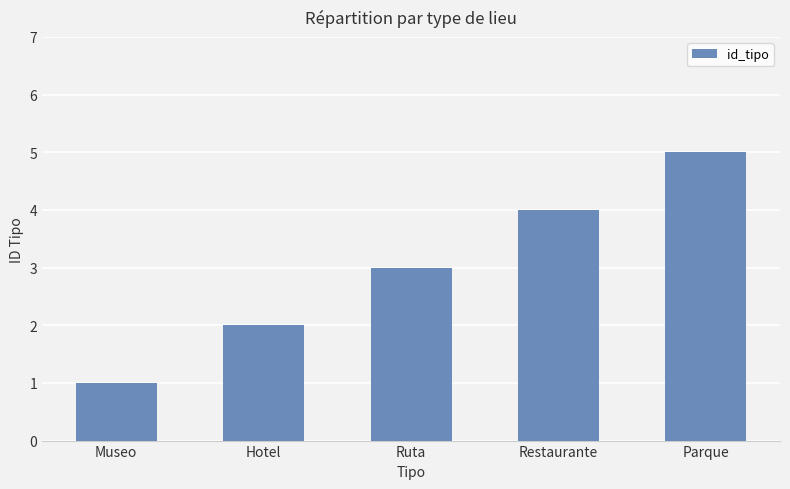

What is the approximate value at Ruta?

3